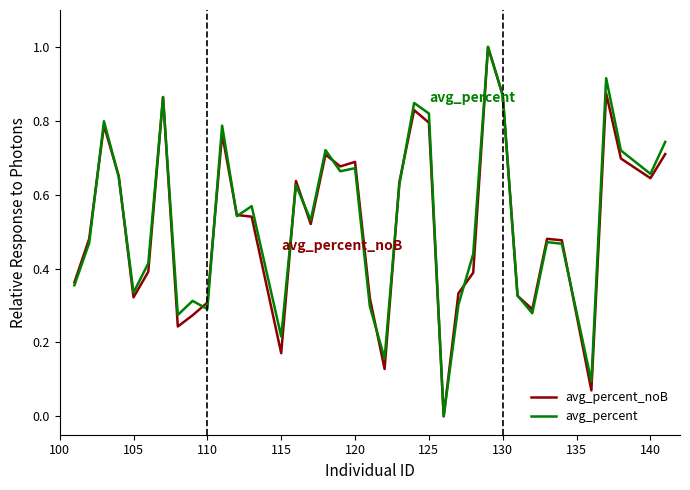

What is the greatest value displayed?

1.0